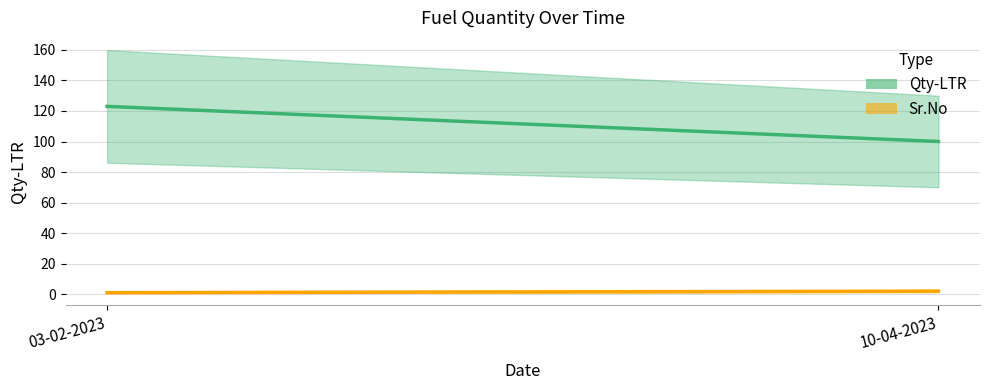

Is it true that Qty-LTR equals 58 at 10-04-2023?

False